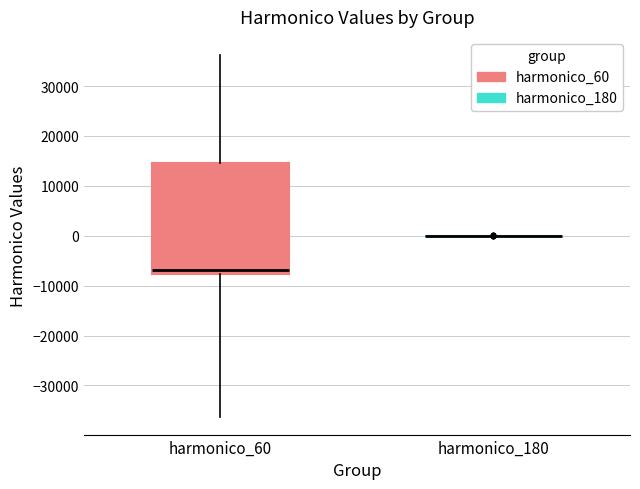

Which box is the tallest, from its lower edge to its upper edge?

harmonico_60